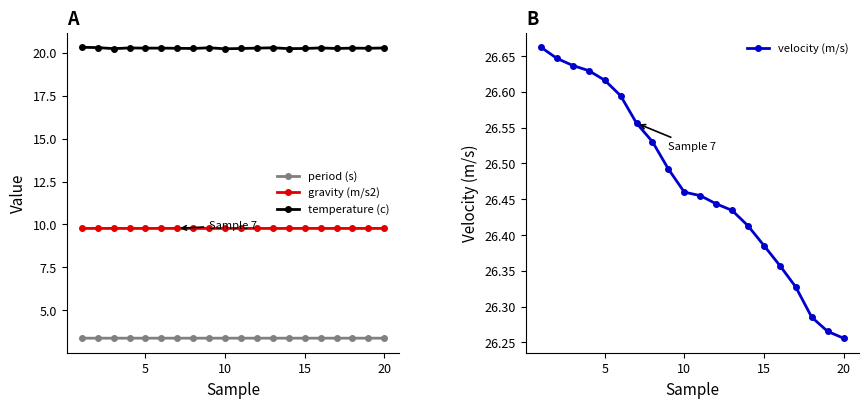

What is the difference between the maximum and minimum values in the velocity (m/s) series?

0.4